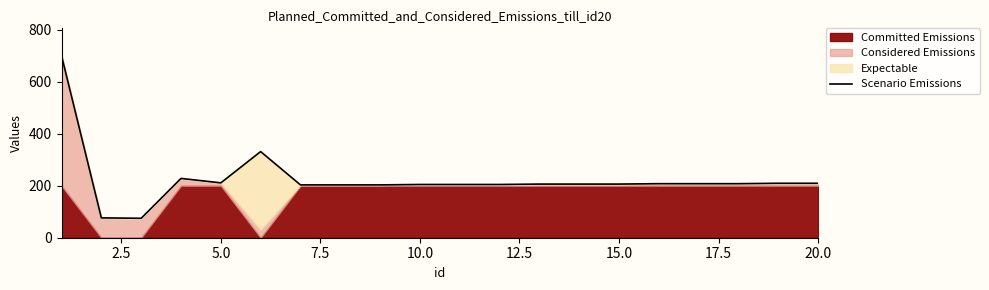

Reading left to right, list all the values displayed in this chart.

700.0	76.3	74.8	228.0	210.9	331.2	203.1	203.1	203.1	204.7	204.7	204.7	206.2	206.2	206.2	207.8	207.8	207.8	209.3	209.3